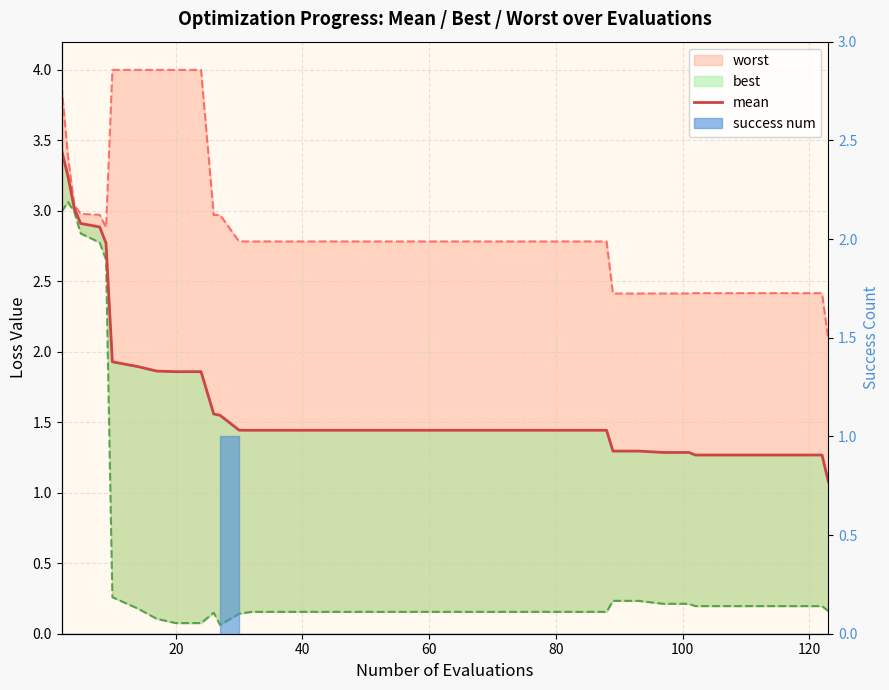

Is it true that best equals 0.7 at 20?

False